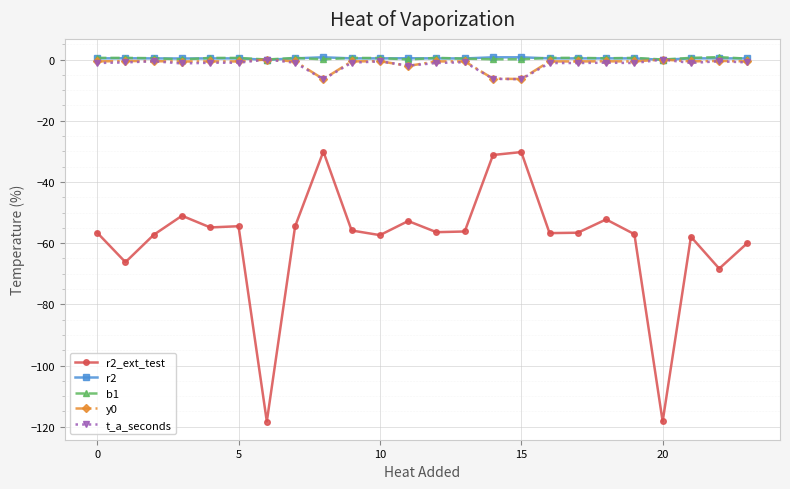

What is the minimum value shown in the chart?

-118.3